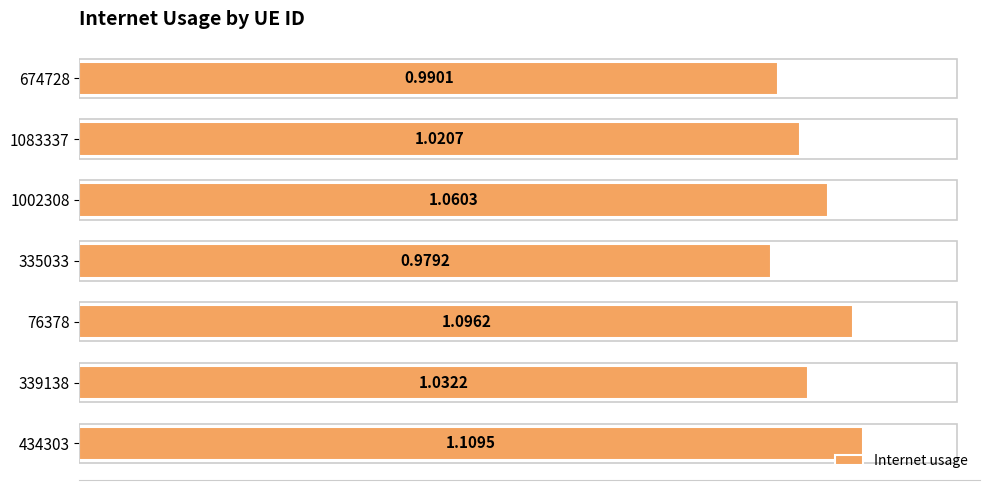

Which has a higher value, 335033 or 434303?

434303